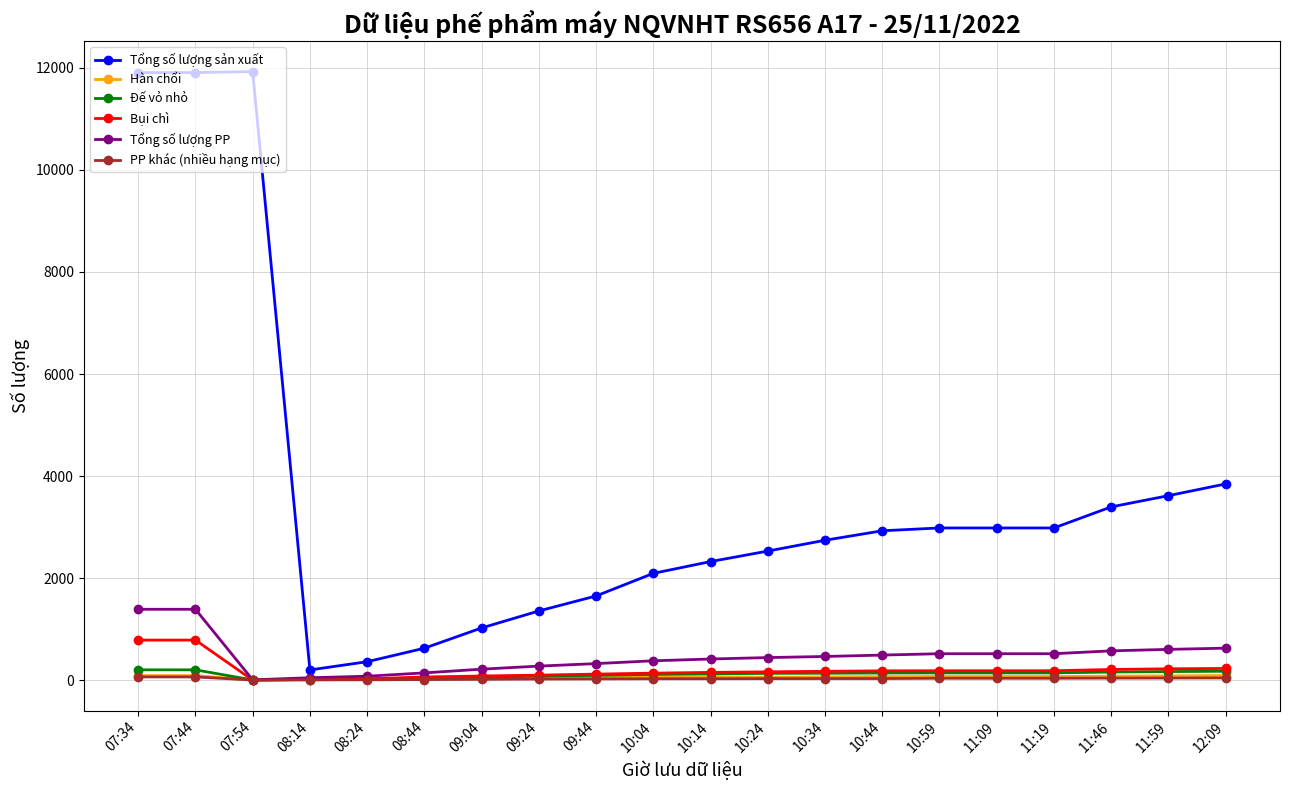

What is the label of the 6th point from the left?

08:44